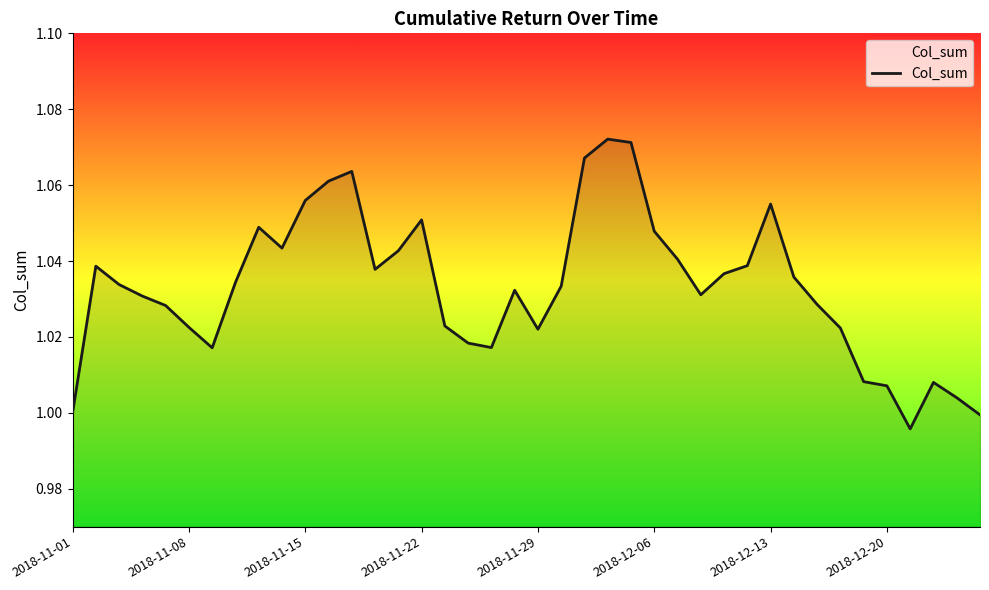

How many lines are shown in the chart?

1